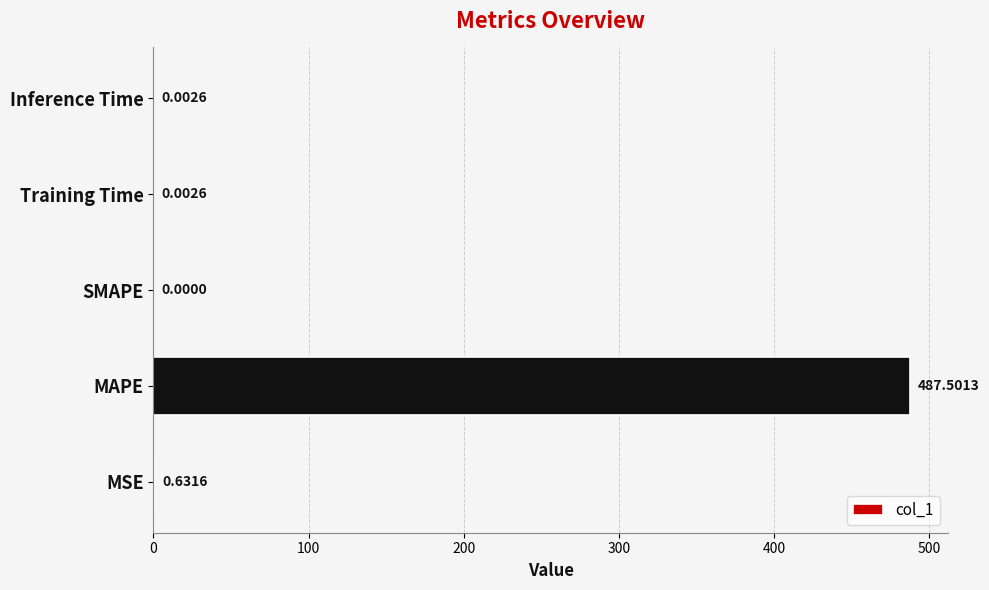

At which label is the value closest to 243?

MSE